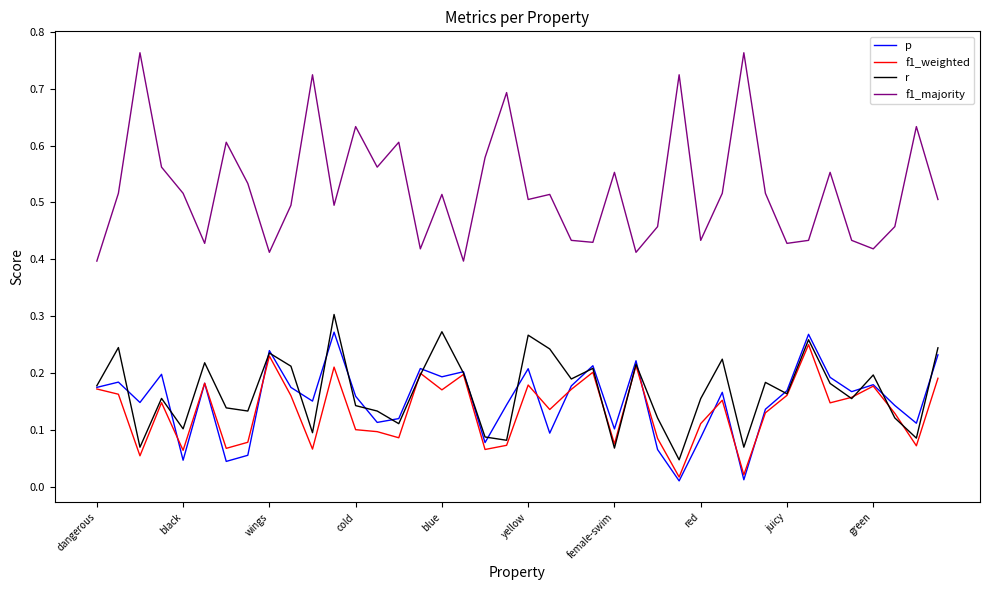

How many series are shown in this chart?

4